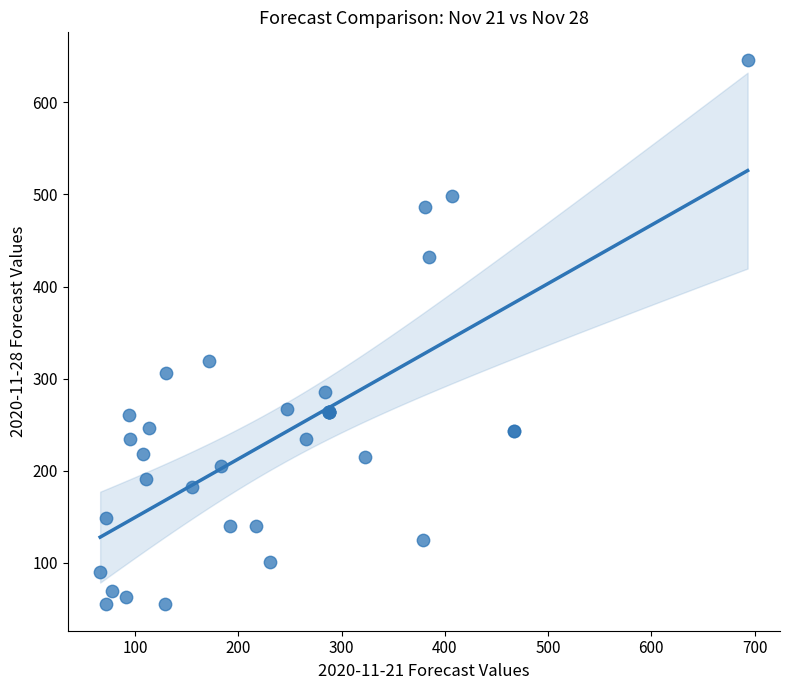

What Y value in the scatter plot is closest to 351?

319.5